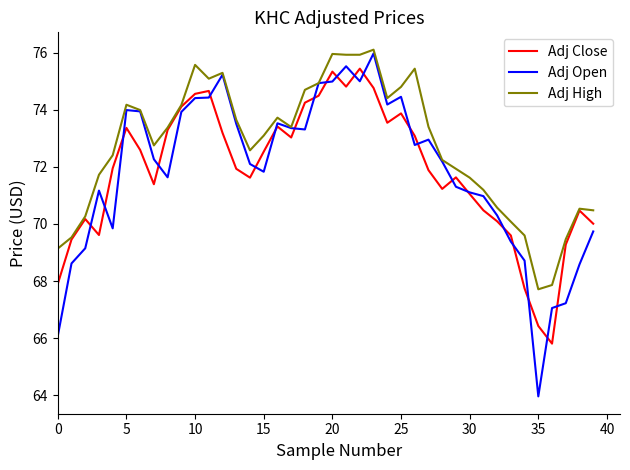

How many interior local valleys does the Adj Close series have?

8